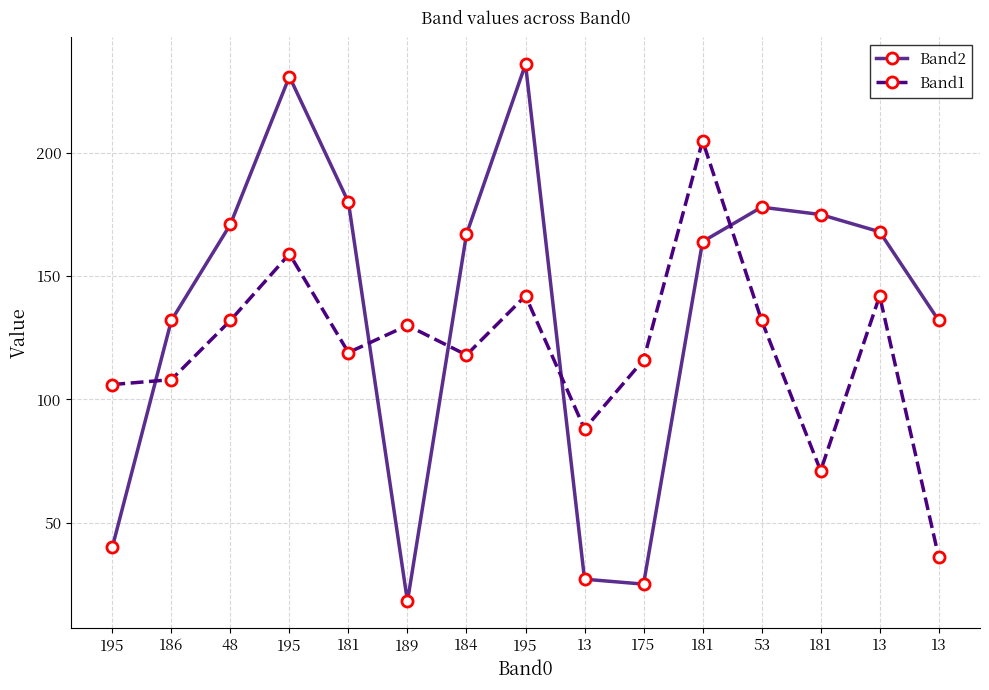

How many lines are shown in the chart?

2